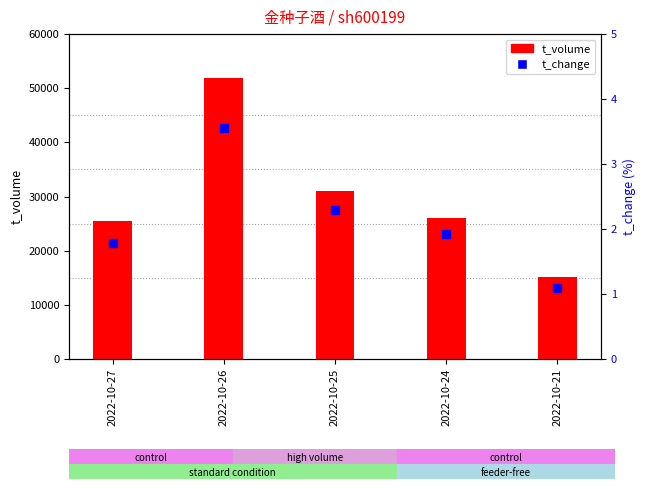

What is the total value across all series at 2022-10-25?

31043.3